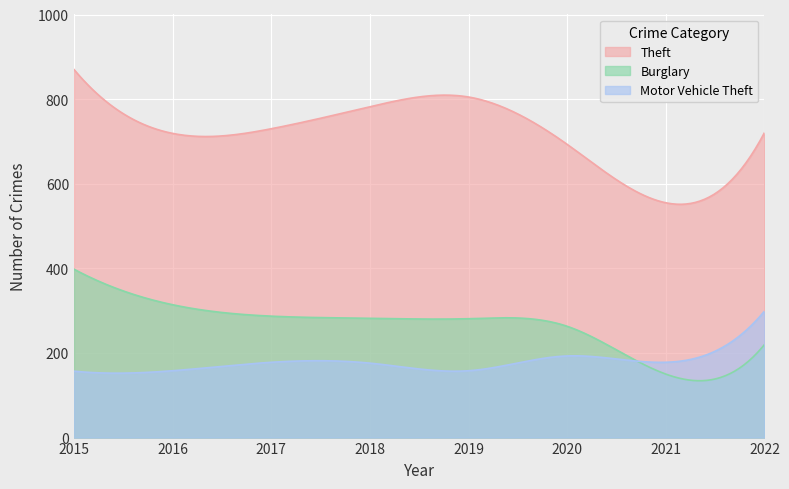

What is the value of the Theft point at the 3rd from the left?

730